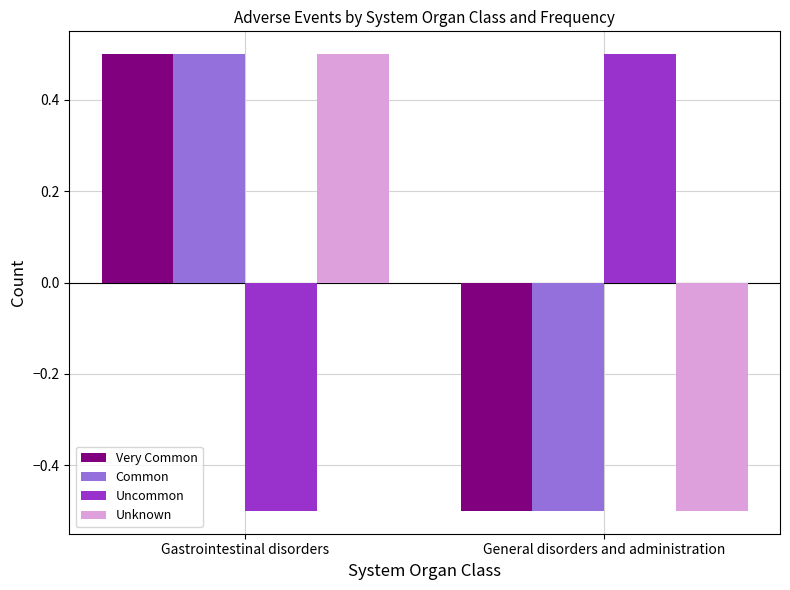

How many bars are there in each group?

4